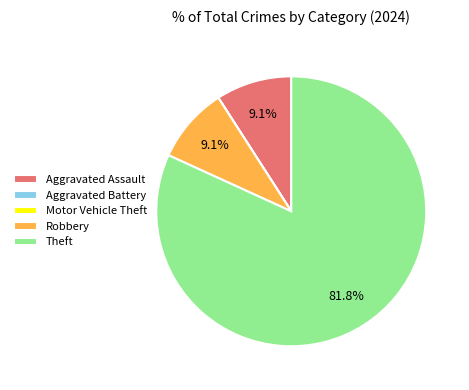

What percentage do Robbery and Aggravated Assault together represent?

18.2%